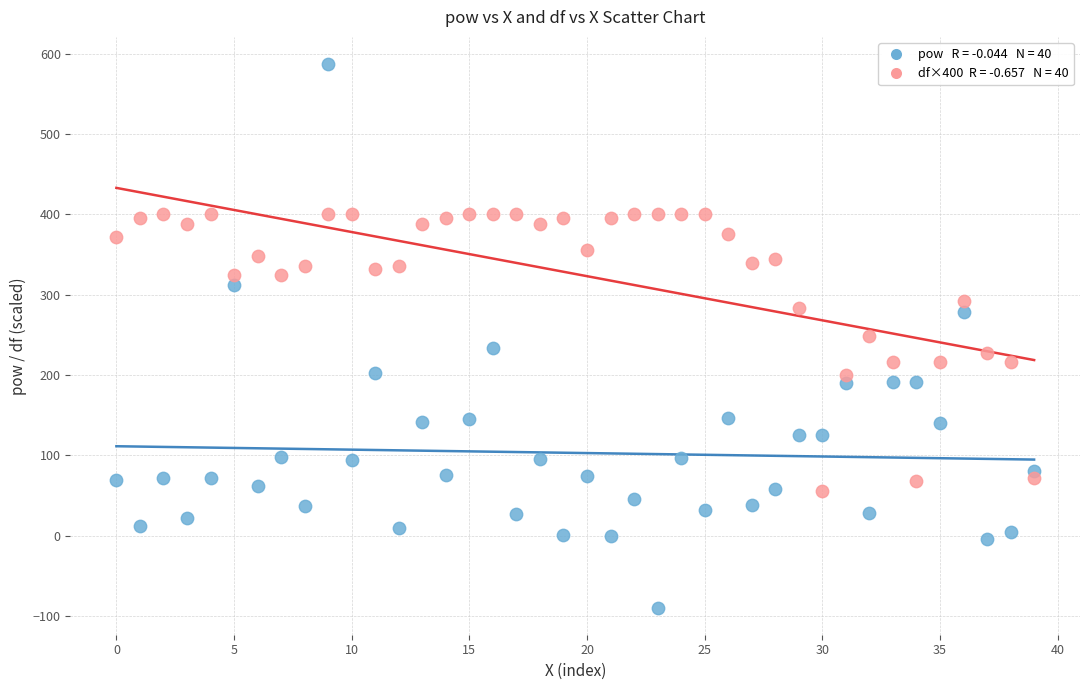

Count the number of points in this scatter plot.

80